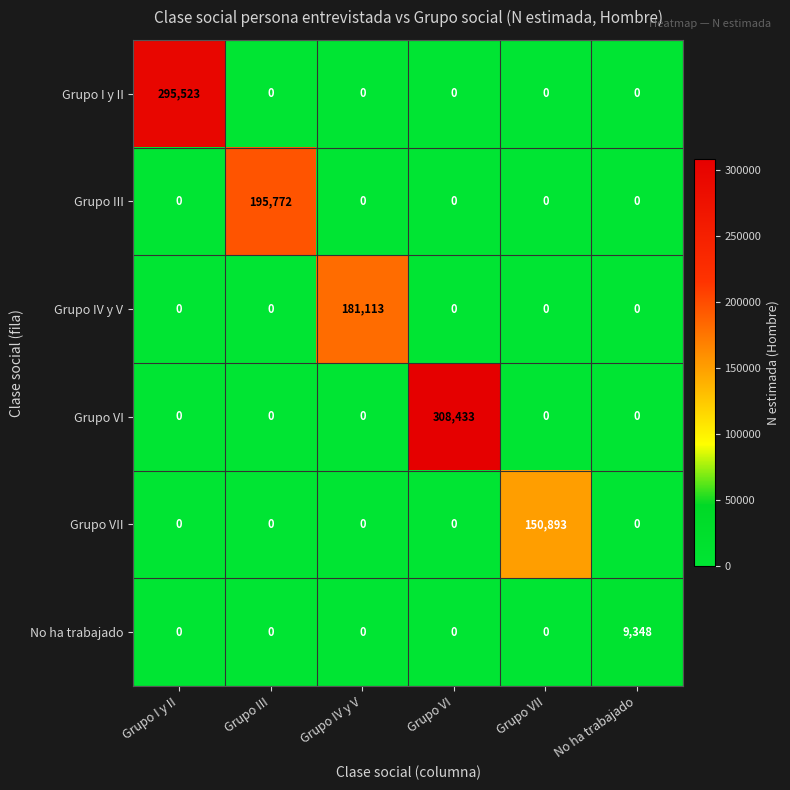

What is the difference between the Grupo III values at Grupo III and Grupo I y II?

195772